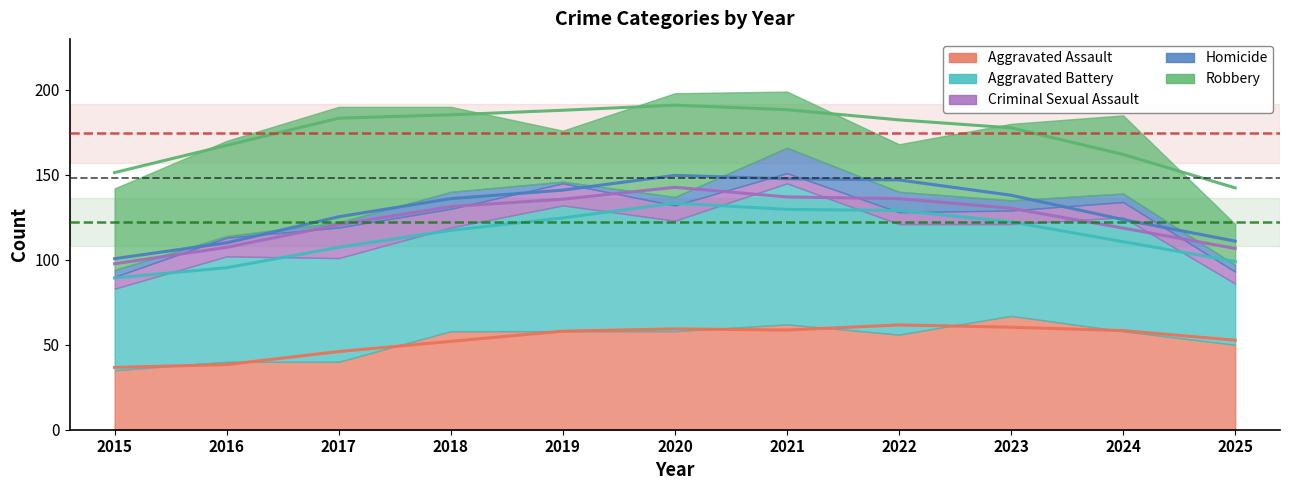

Which category has the highest value across all series?

2021